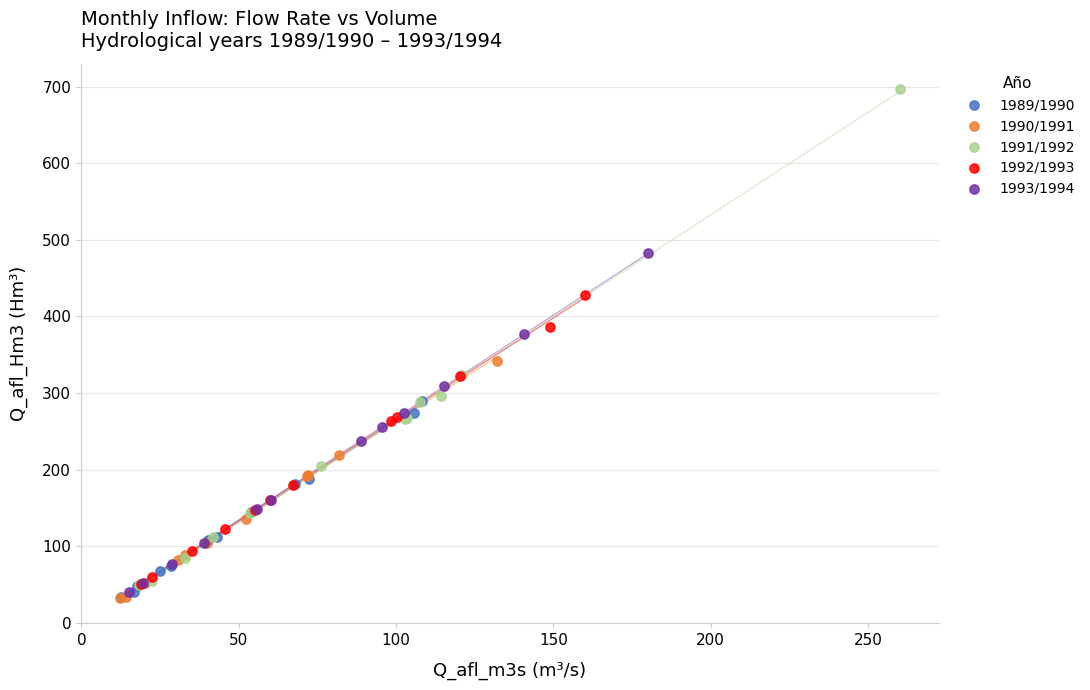

Which series has the widest spread of Y values?

1991/1992